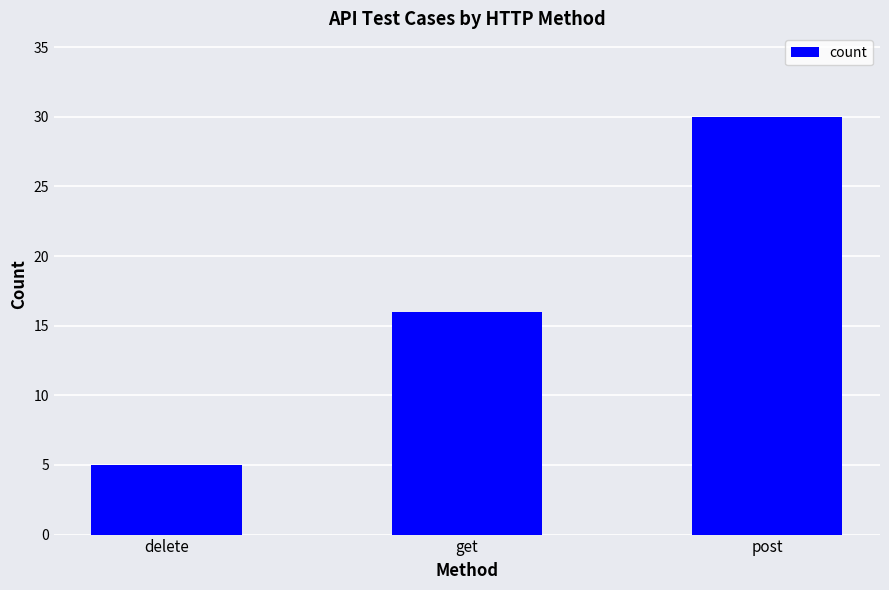

The chart shows a value of 5 at get. True or false?

False